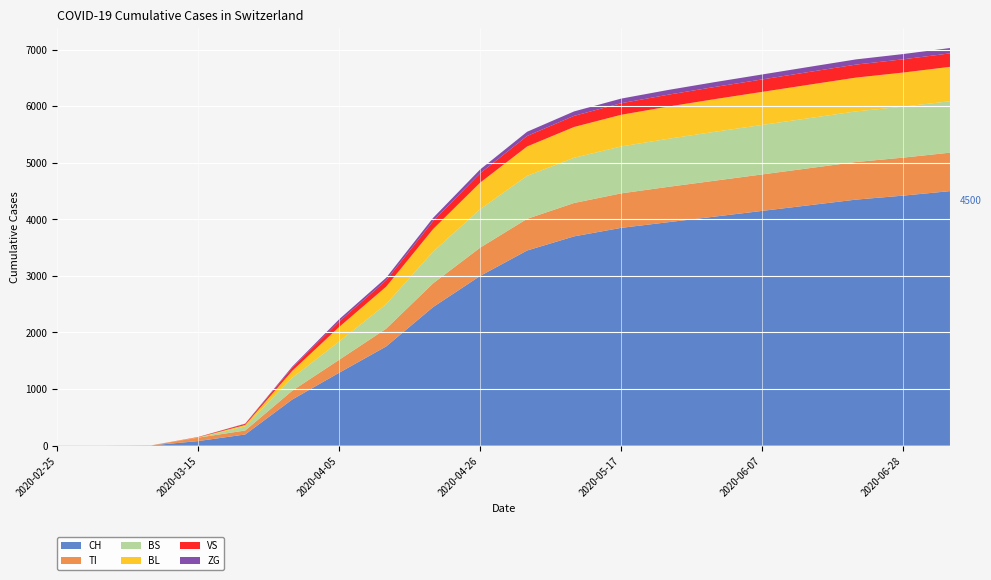

Reading left to right, what are all the values shown in this chart?

CH: 0	0	3	79	196	814	1288	1753	2450	3000	3450	3700	3850	3950	4050	4150	4250	4350	4420	4500
TI: 0	0	0	61	70	155	229	314	420	500	560	590	610	625	635	645	655	665	672	680
BS: 0	0	0	0	73	228	323	434	560	680	760	800	830	850	865	875	885	895	902	910
BL: 0	0	0	5	25	123	258	309	400	470	520	545	560	570	578	585	592	598	603	608
VS: 0	0	0	6	19	54	96	112	140	165	185	196	204	210	215	220	225	230	234	238
ZG: 0	0	0	0	5	21	40	46	58	68	75	79	82	84	86	88	90	92	93	95